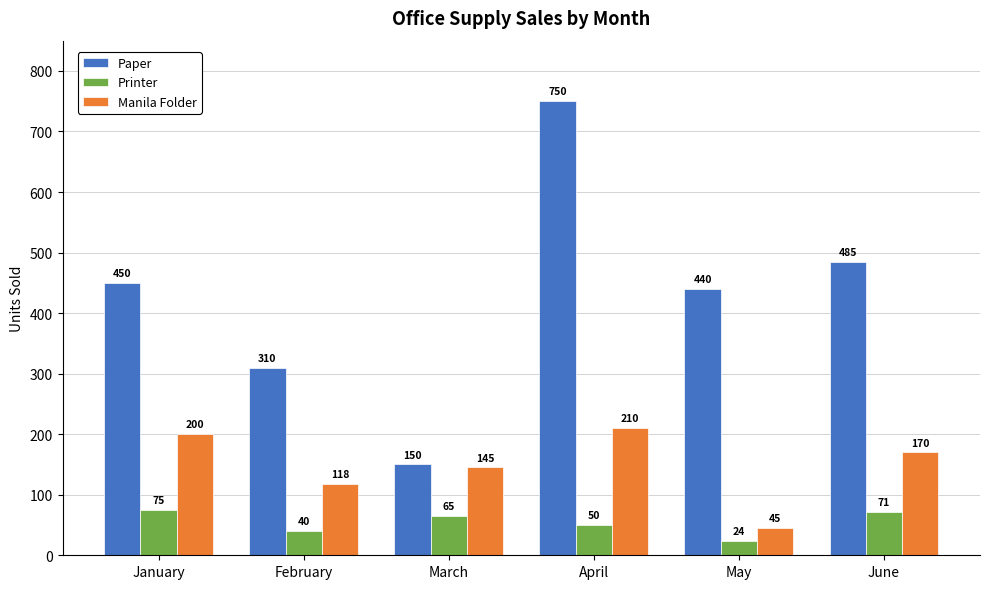

Does the chart contain any negative values?

No